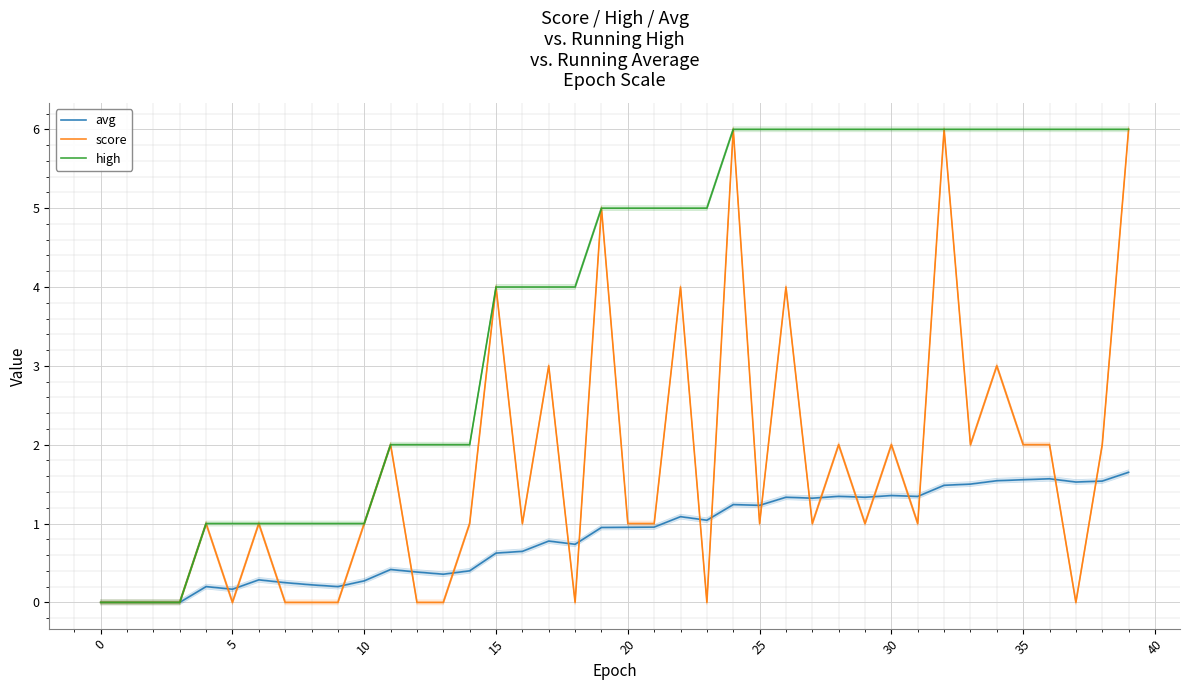

True or false: score has more than 2 points higher than both neighbors.

True